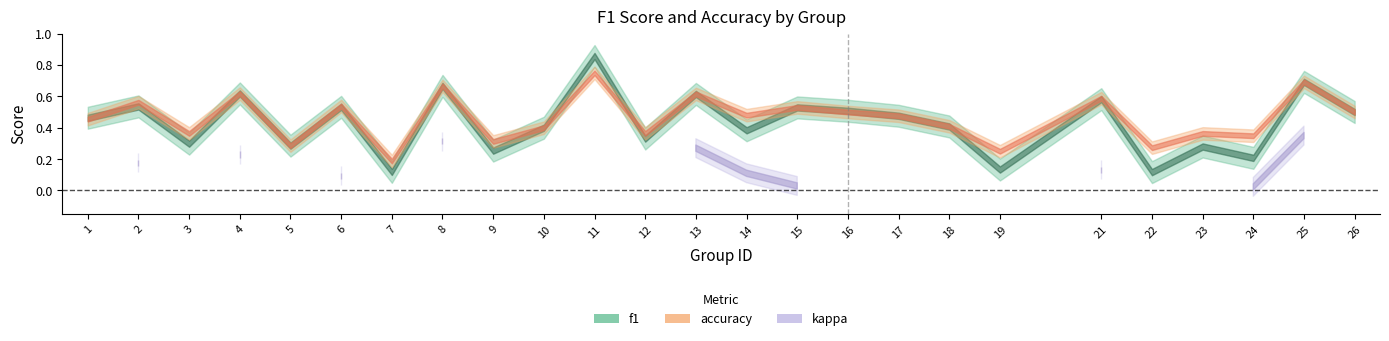

The accuracy series shows 0.2 at 3. True or false?

False